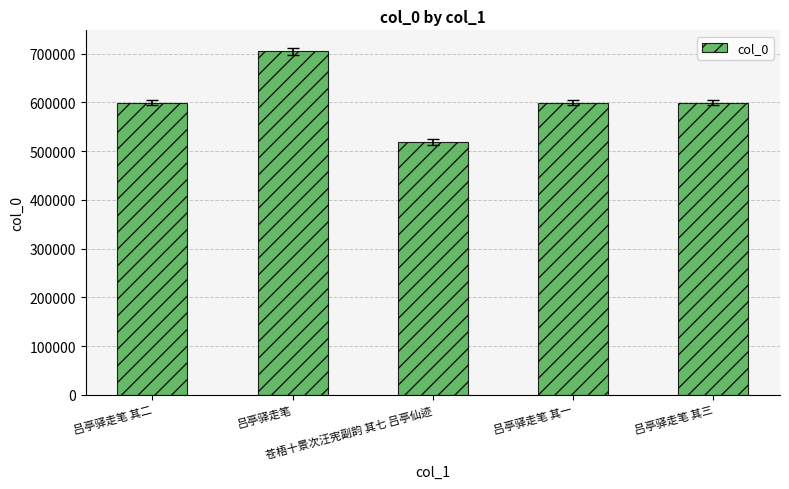

What is the difference between the second highest and minimum values?

80992